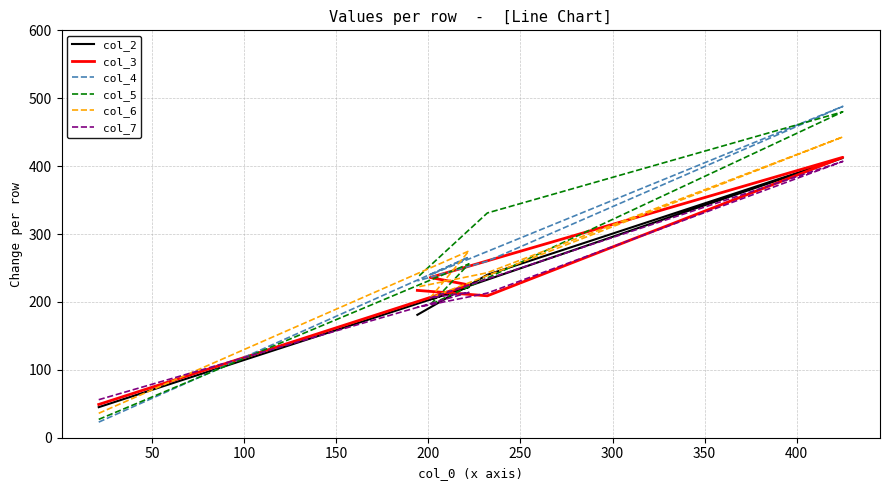

Reading left to right, list all the values displayed in this chart.

col_2: 45	222	204	412	240	181
col_3: 49	225	236	413	209	217
col_4: 23	266	240	488	260	231
col_5: 27	256	196	480	331	236
col_6: 36	275	206	443	243	222
col_7: 56	214	206	407	213	192